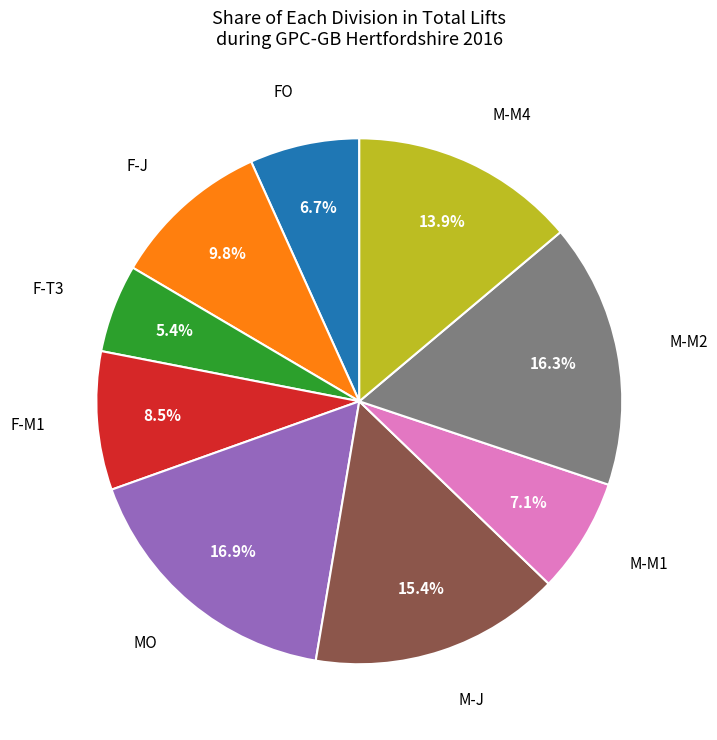

Is there any slice that represents more than half of the pie?

No